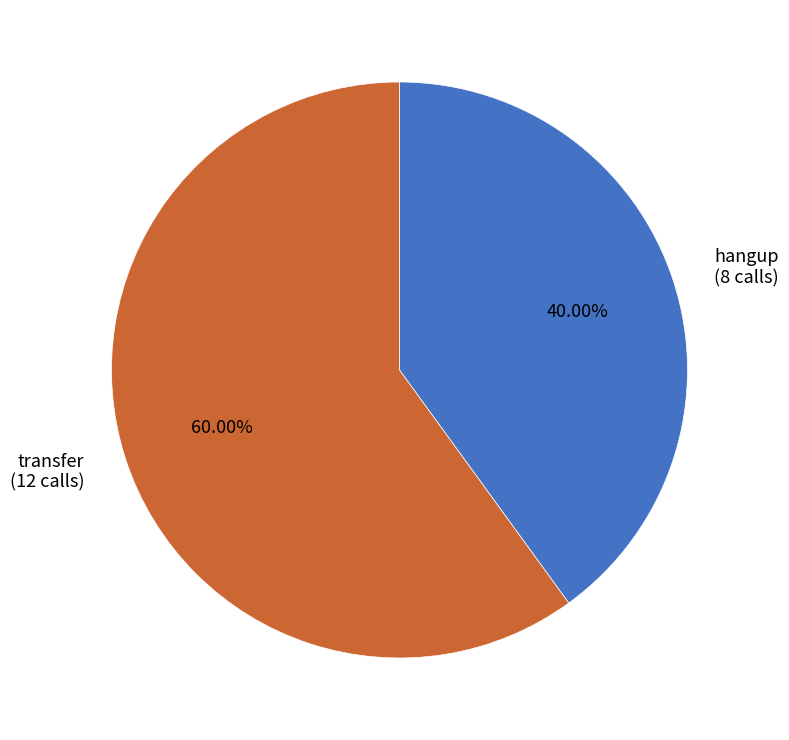

Is it true that hangup is 31% of the pie?

False